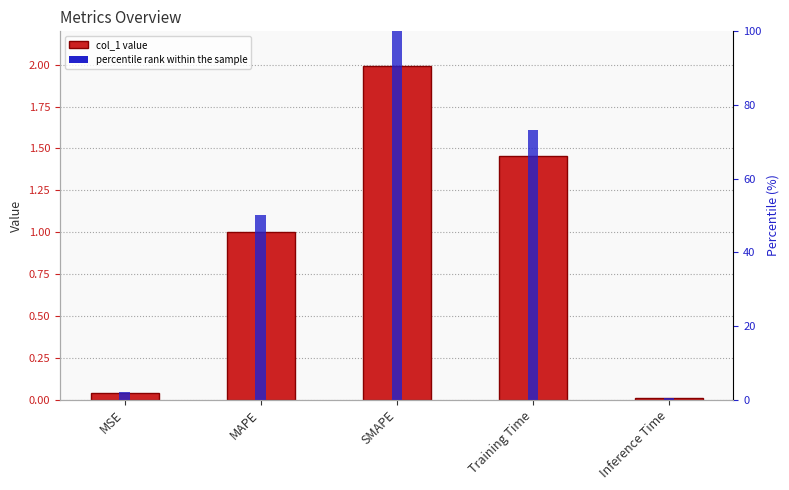

What is the value of the col_1 bar at the 2nd from the left?

1.0